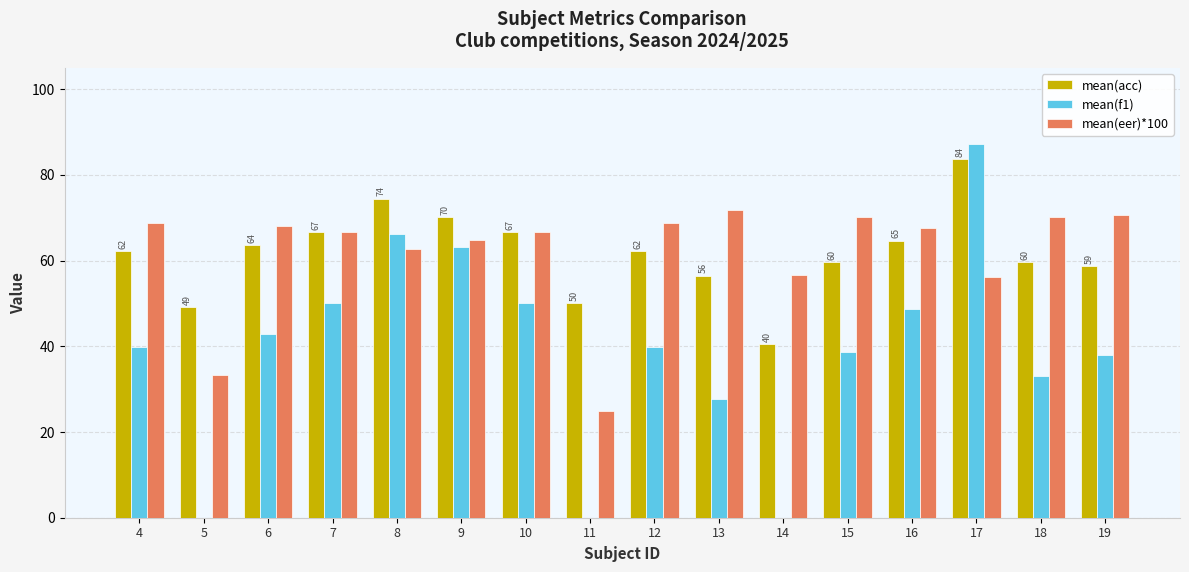

Which series has the widest spread of values?

mean(f1)